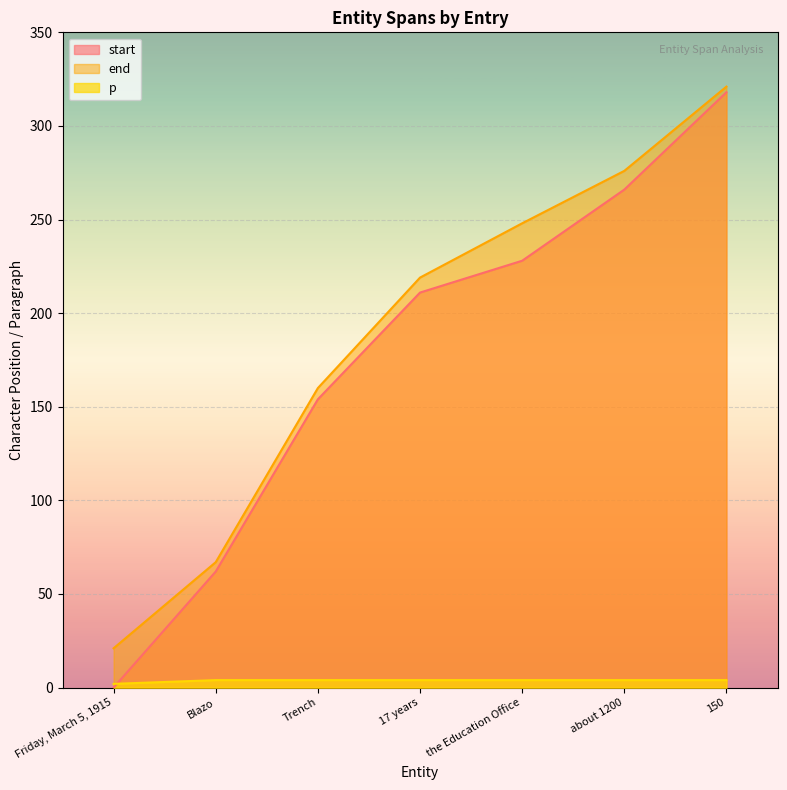

What value does the end series have at about 1200?

276